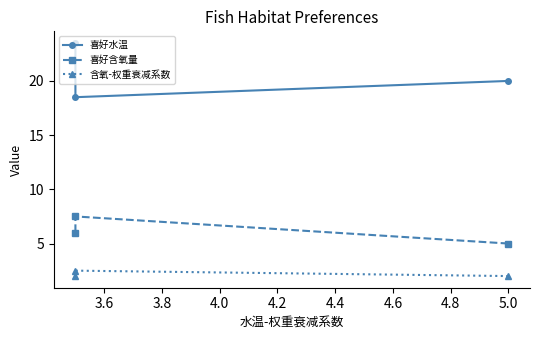

How many values in the 喜好水温 series exceed 20?

1